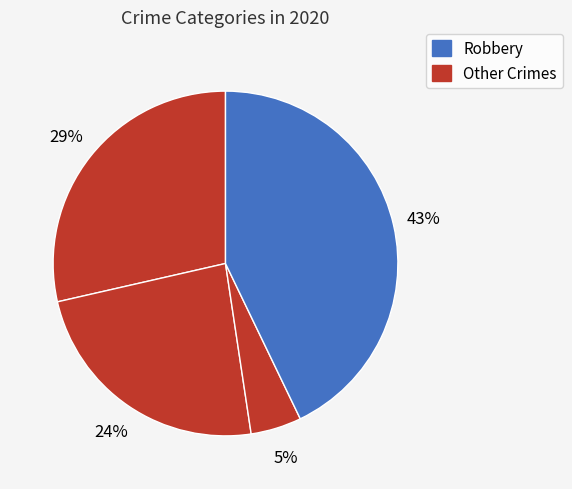

How many slices are in this pie chart?

4